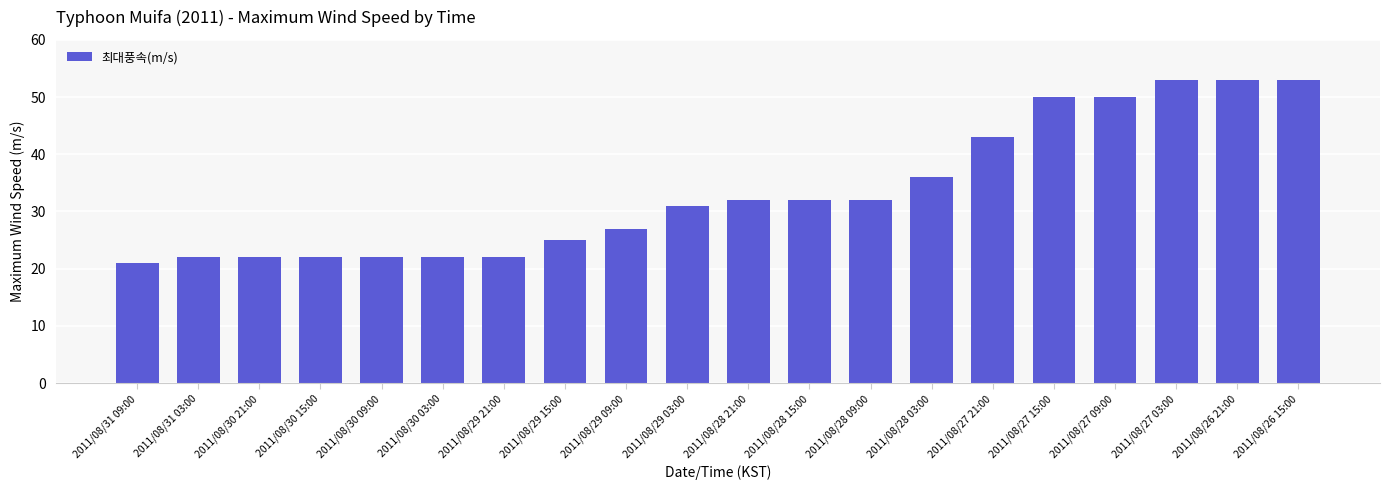

What is the value of the 11th bar from the left?

32